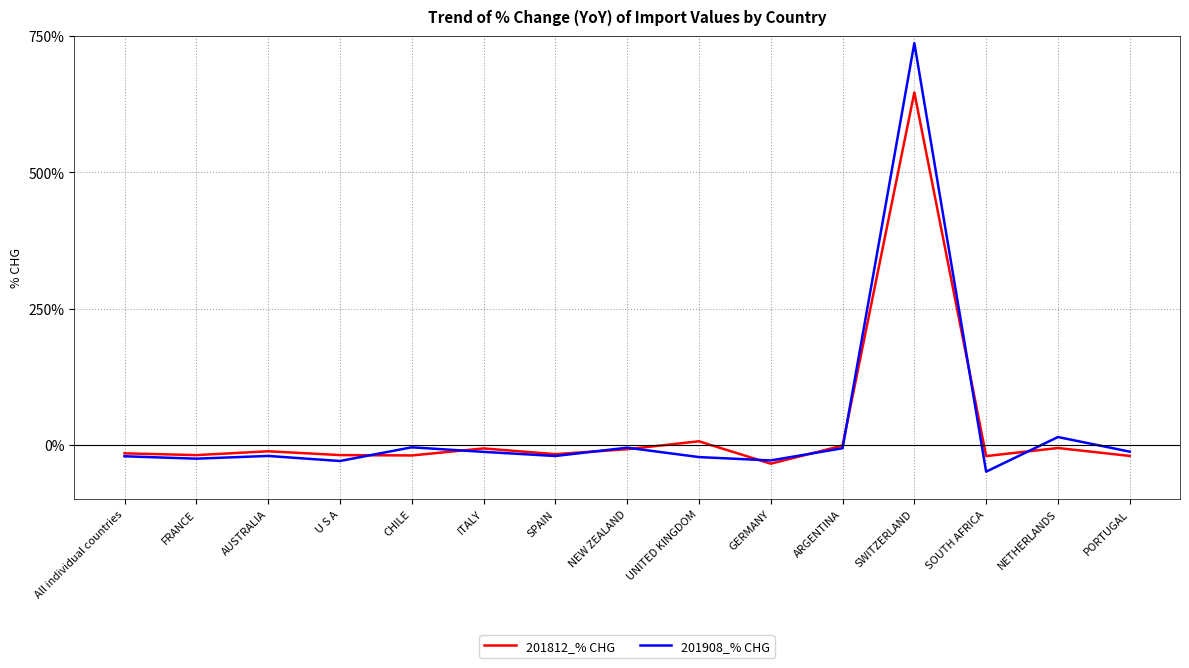

What is the difference between the maximum and minimum values in the 201812_% CHG series?

681.7